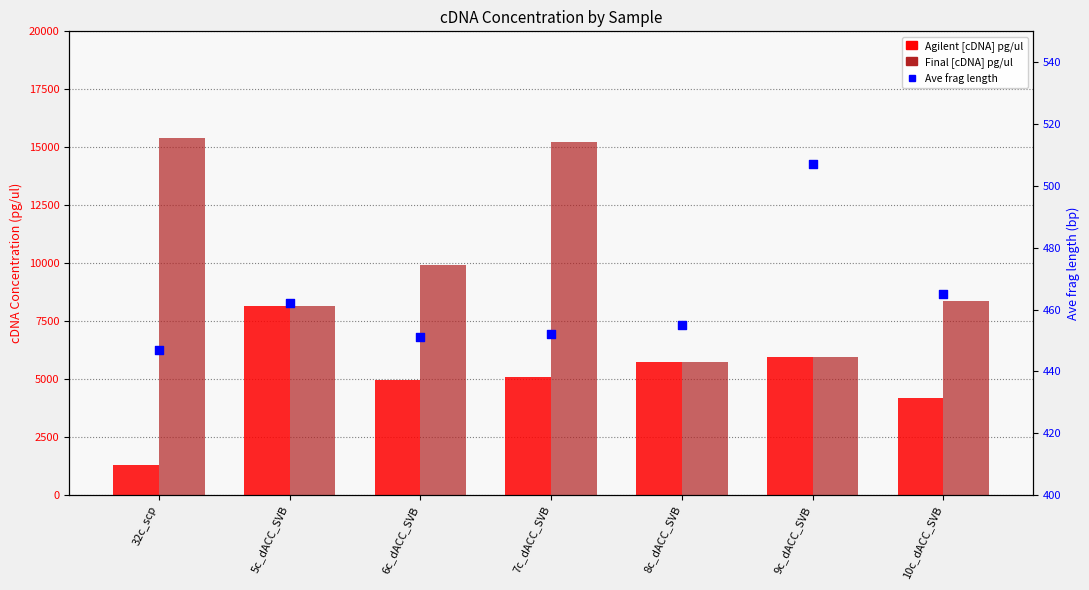

Which series contains the lowest Y value?

Ave frag length